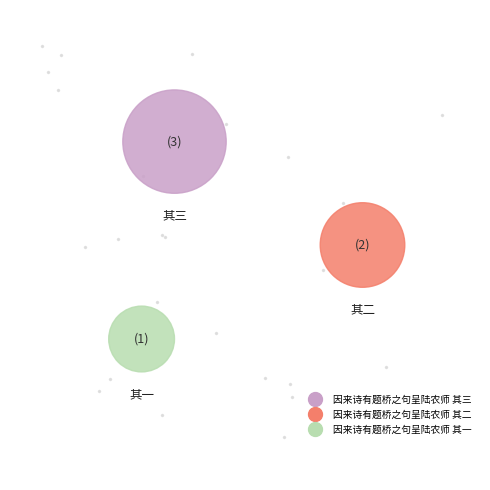

Which has a higher value, 因来诗有题桥之句呈陆农师 其二 or 因来诗有题桥之句呈陆农师 其三?

因来诗有题桥之句呈陆农师 其三